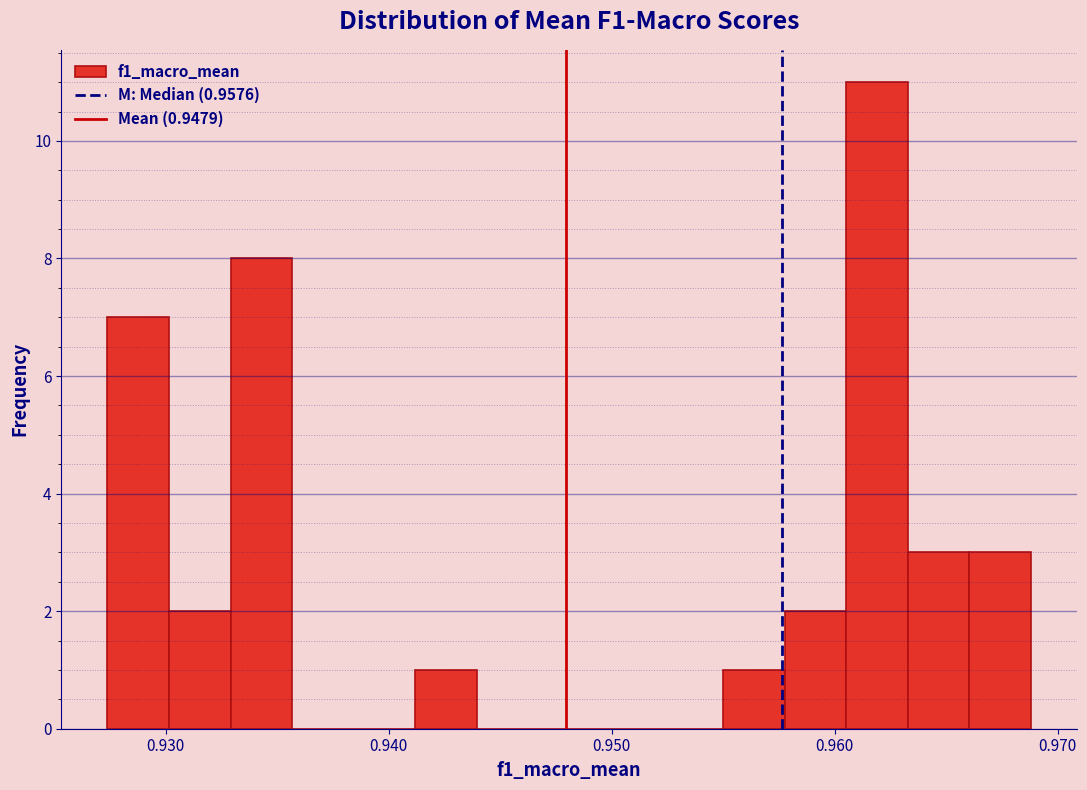

Around what value on the x-axis is the tallest bar? Give the approximate position of its centre, as read against the axis.

0.962